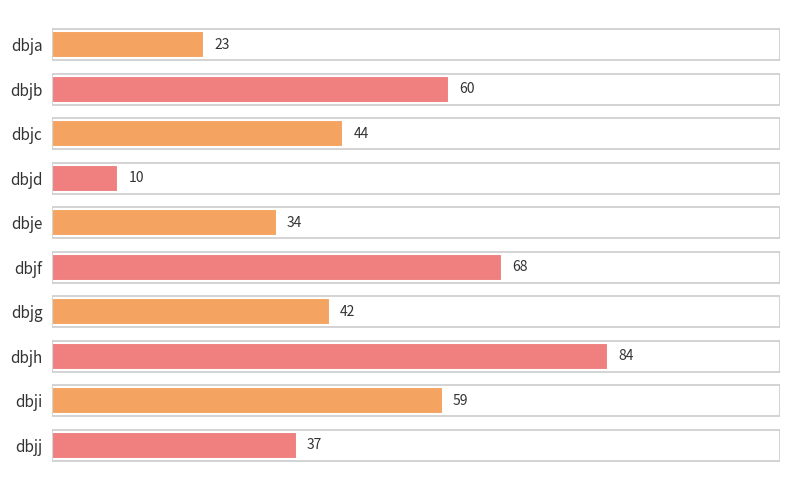

What is the value of the 6th bar from the top?

68